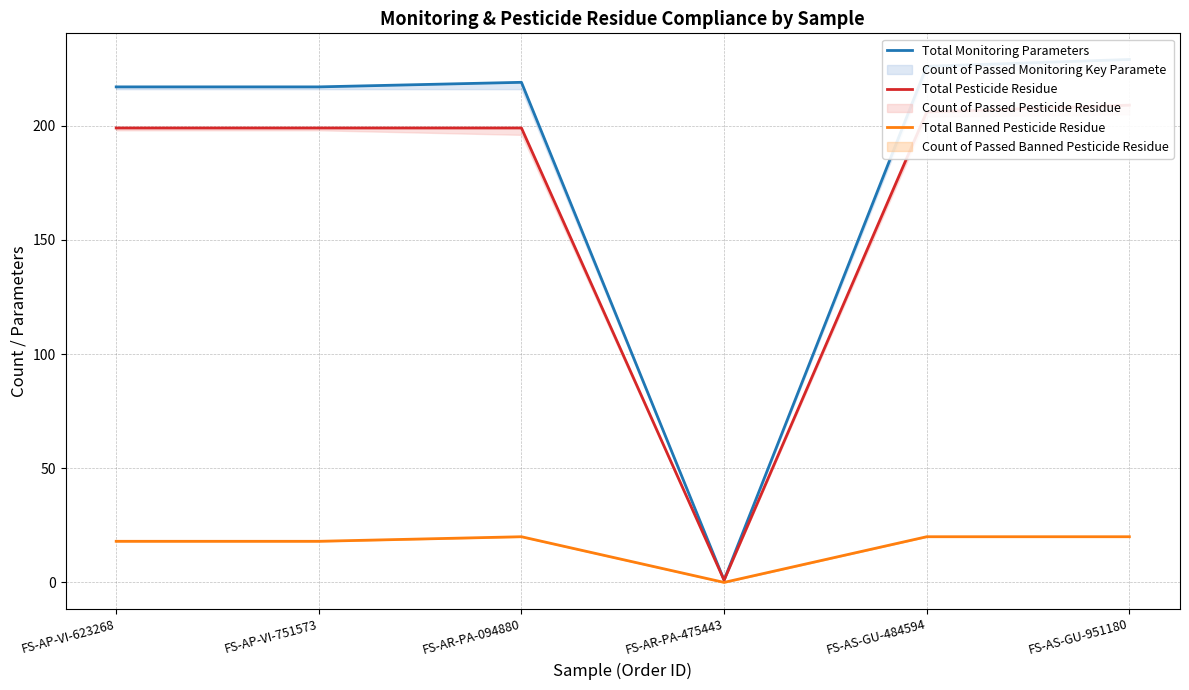

At which category does Total Monitoring Parameters reach its first local peak?

FS-AR-PA-094880